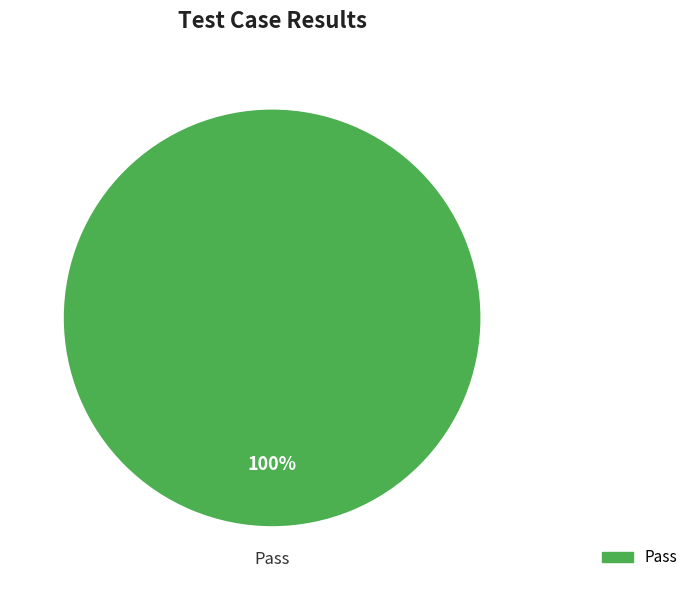

Which category accounts for the majority?

Pass